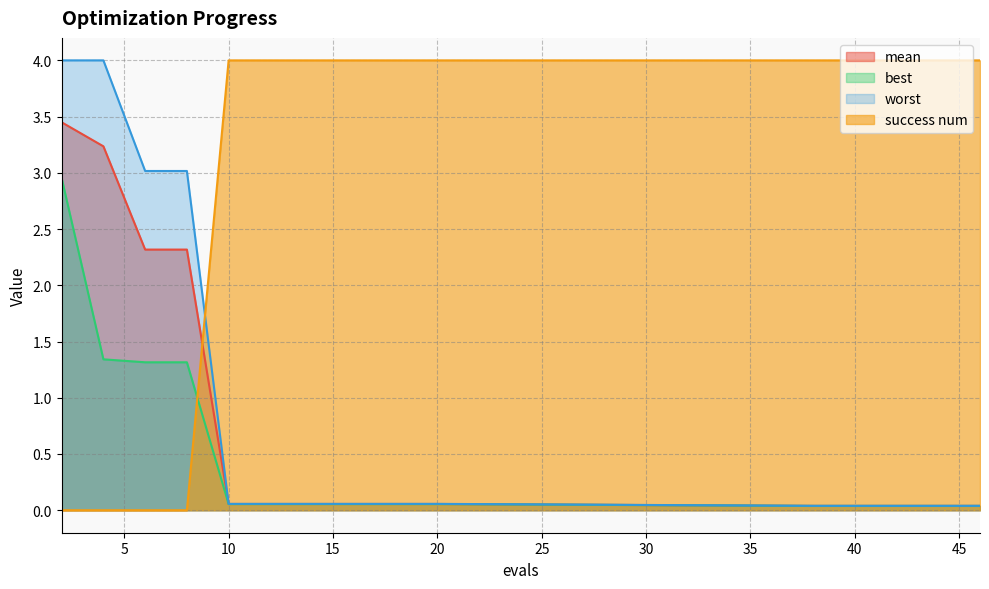

At how many categories does at least one series exceed 2?

15